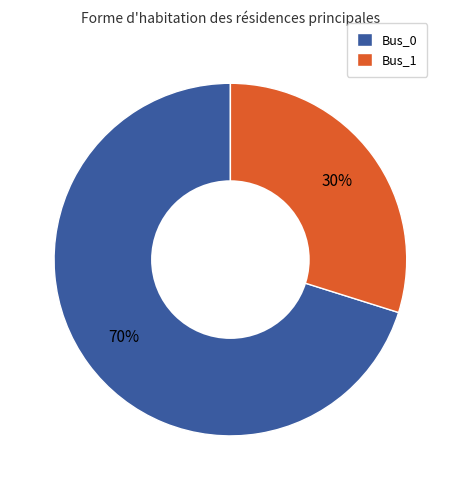

Is the sum of Bus_1 and Bus_0 greater than half?

Yes